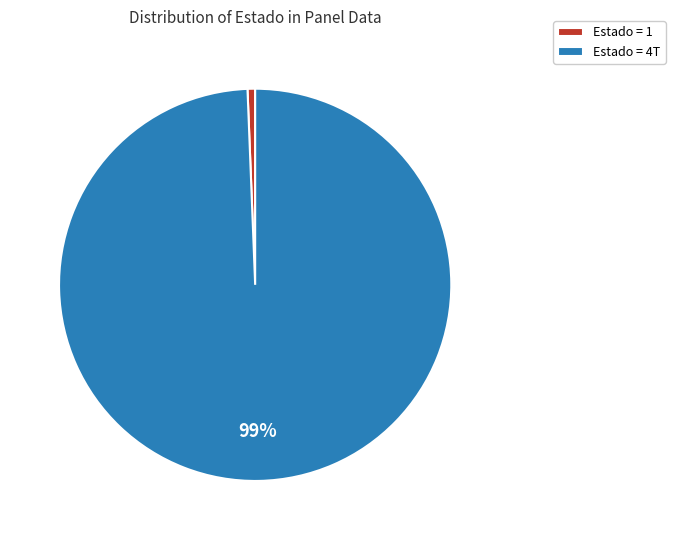

How many slices are in this pie chart?

2